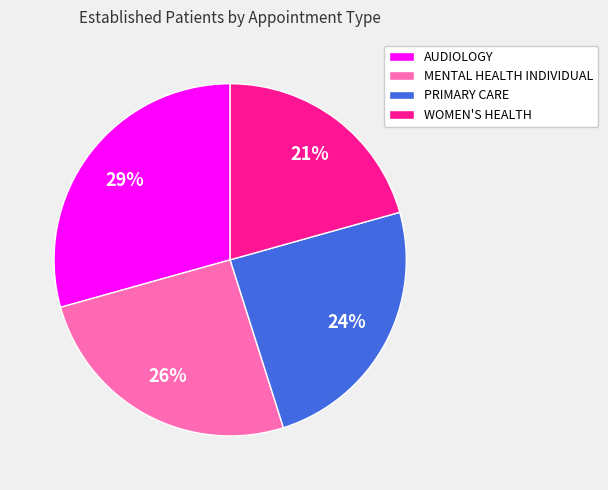

Is it true that PRIMARY CARE is 19% of the pie?

False